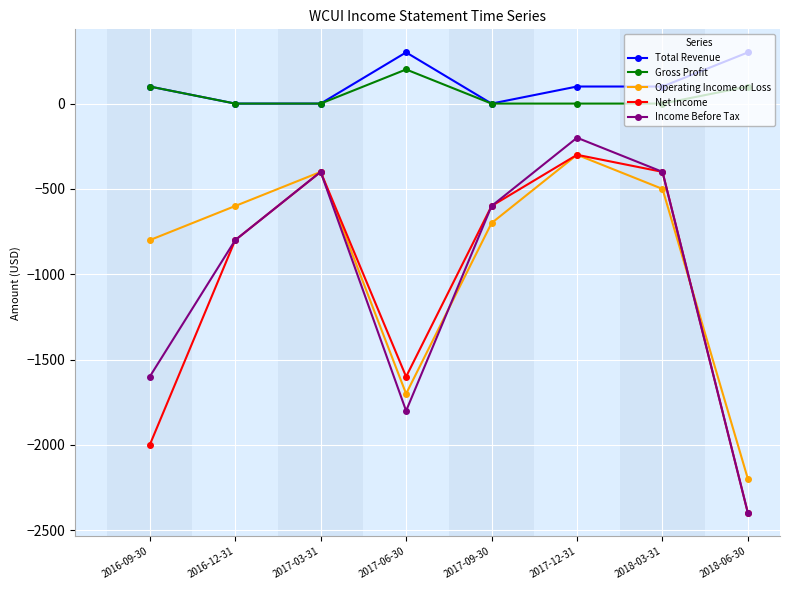

Reading left to right, what are all the values shown in this chart?

Total Revenue: 2016-09-30=100	2016-12-31=0	2017-03-31=0	2017-06-30=300	2017-09-30=0	2017-12-31=100	2018-03-31=100	2018-06-30=300
Gross Profit: 2016-09-30=100	2016-12-31=0	2017-03-31=0	2017-06-30=200	2017-09-30=0	2017-12-31=0	2018-03-31=0	2018-06-30=100
Operating Income or Loss: 2016-09-30=-800	2016-12-31=-600	2017-03-31=-400	2017-06-30=-1700	2017-09-30=-700	2017-12-31=-300	2018-03-31=-500	2018-06-30=-2200
Net Income: 2016-09-30=-2000	2016-12-31=-800	2017-03-31=-400	2017-06-30=-1600	2017-09-30=-600	2017-12-31=-300	2018-03-31=-400	2018-06-30=-2400
Income Before Tax: 2016-09-30=-1600	2016-12-31=-800	2017-03-31=-400	2017-06-30=-1800	2017-09-30=-600	2017-12-31=-200	2018-03-31=-400	2018-06-30=-2400